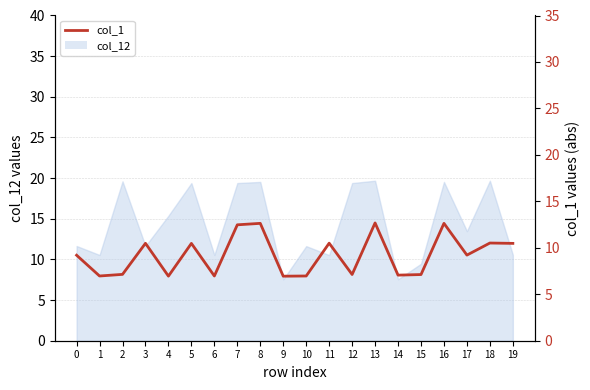

Which has a higher value, 13 or 11?

13